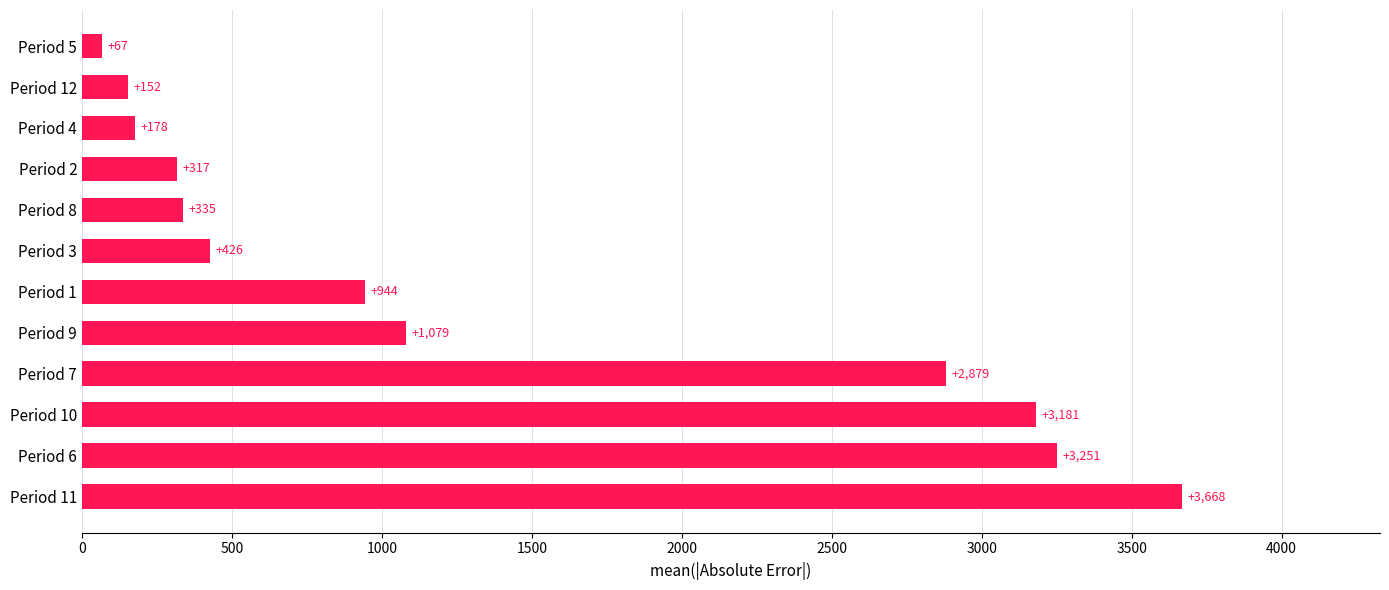

What is the average value?

1373.2